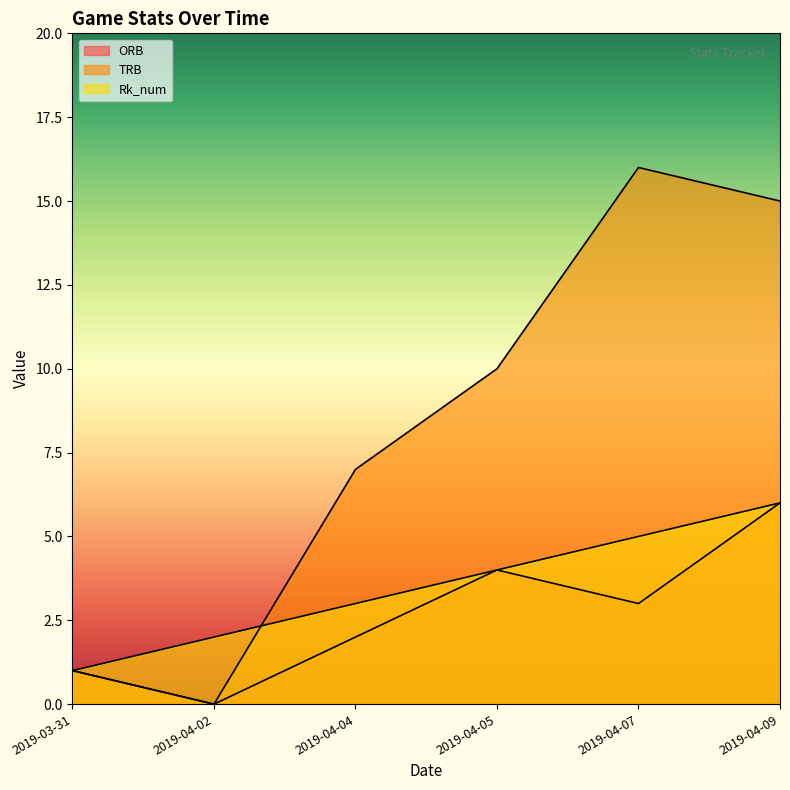

Is the value of Rk_num at 2019-04-04 greater than the value of ORB at 2019-04-04?

Yes